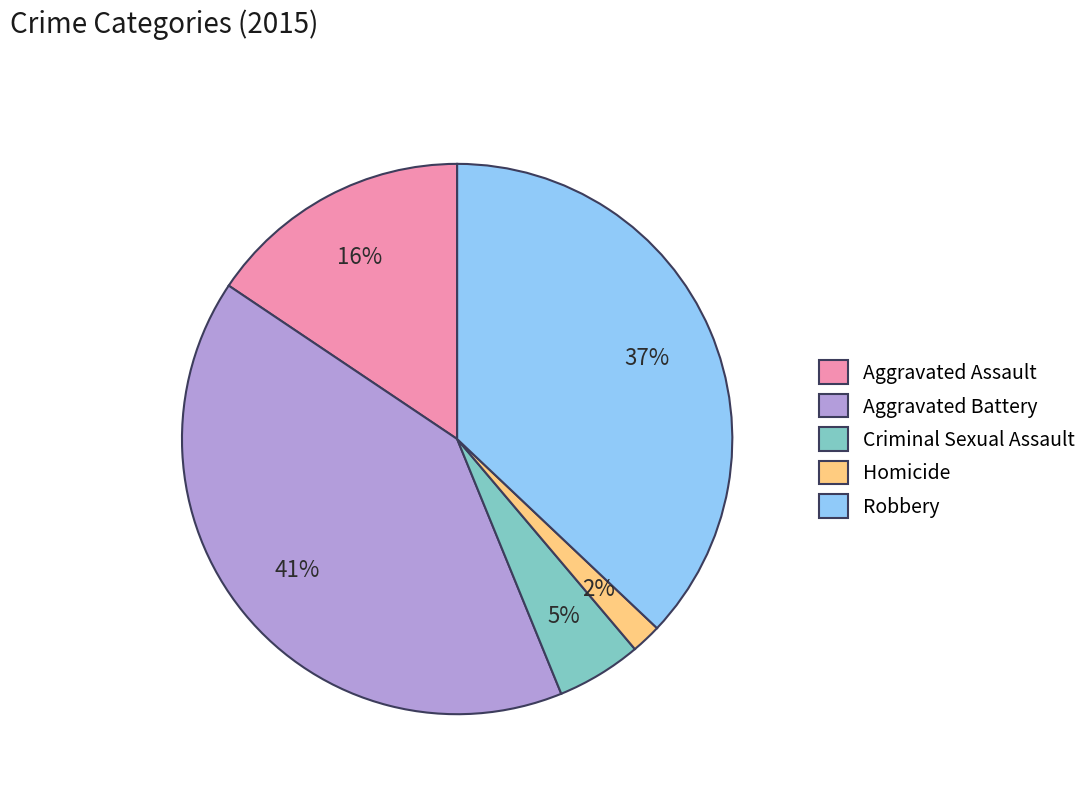

Is it true that Criminal Sexual Assault is 5% of the pie?

True